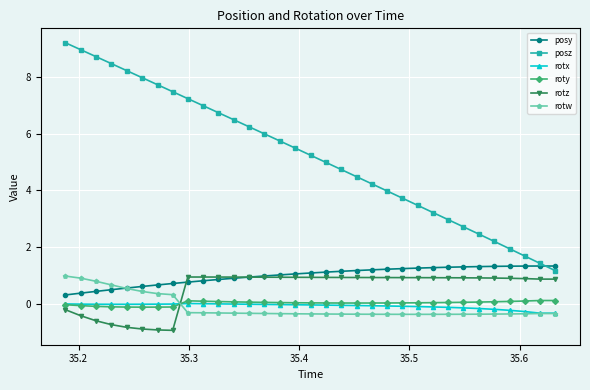

What is the value of the rotz point at the 7th from the left?

-0.9